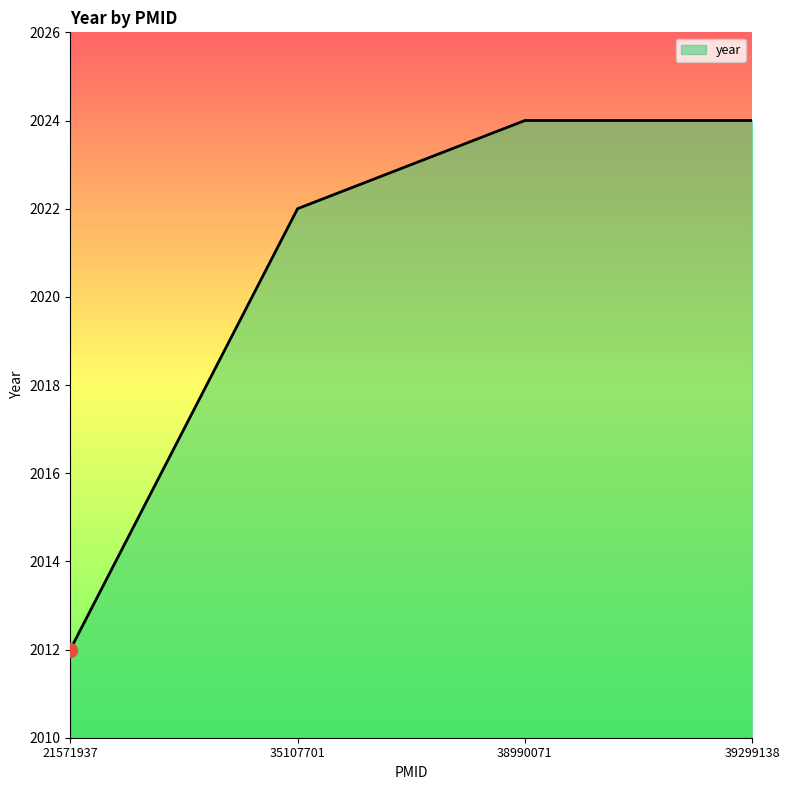

True or false: the data has more than 2 interior local peaks.

False